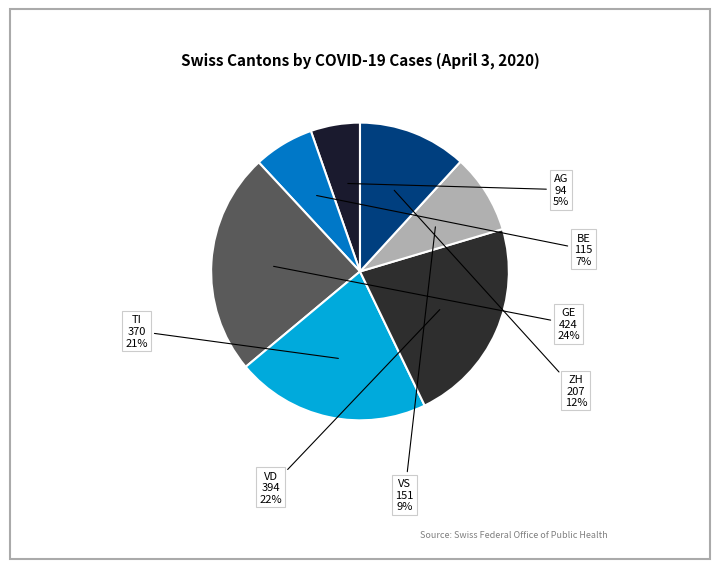

Approximately how many times larger is the value at AG compared to VS?

0.6